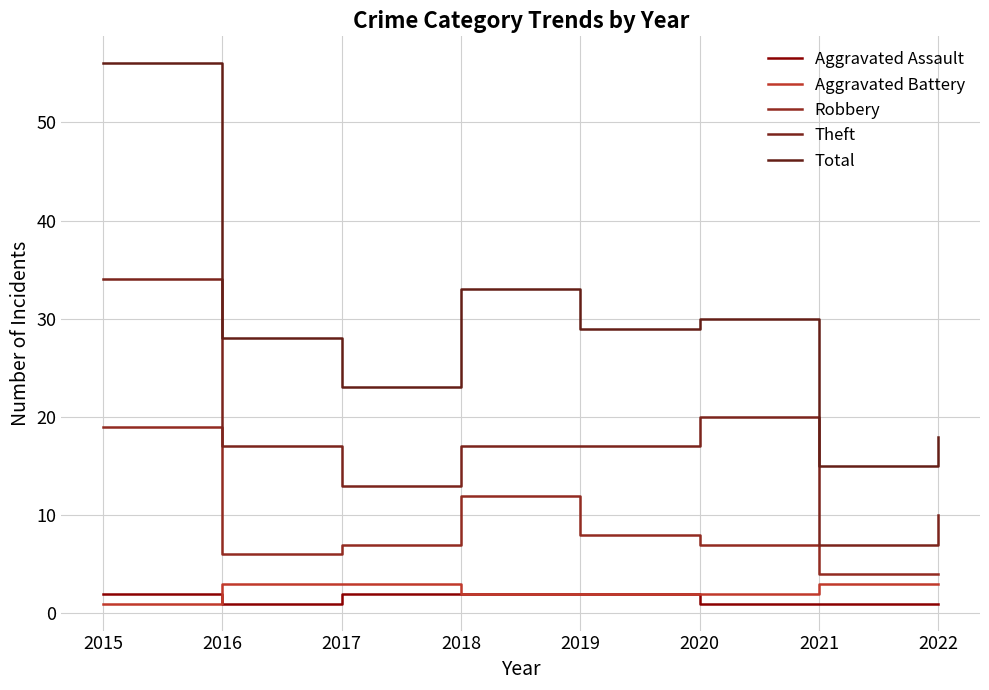

True or false: Theft and Total cross at least once.

False